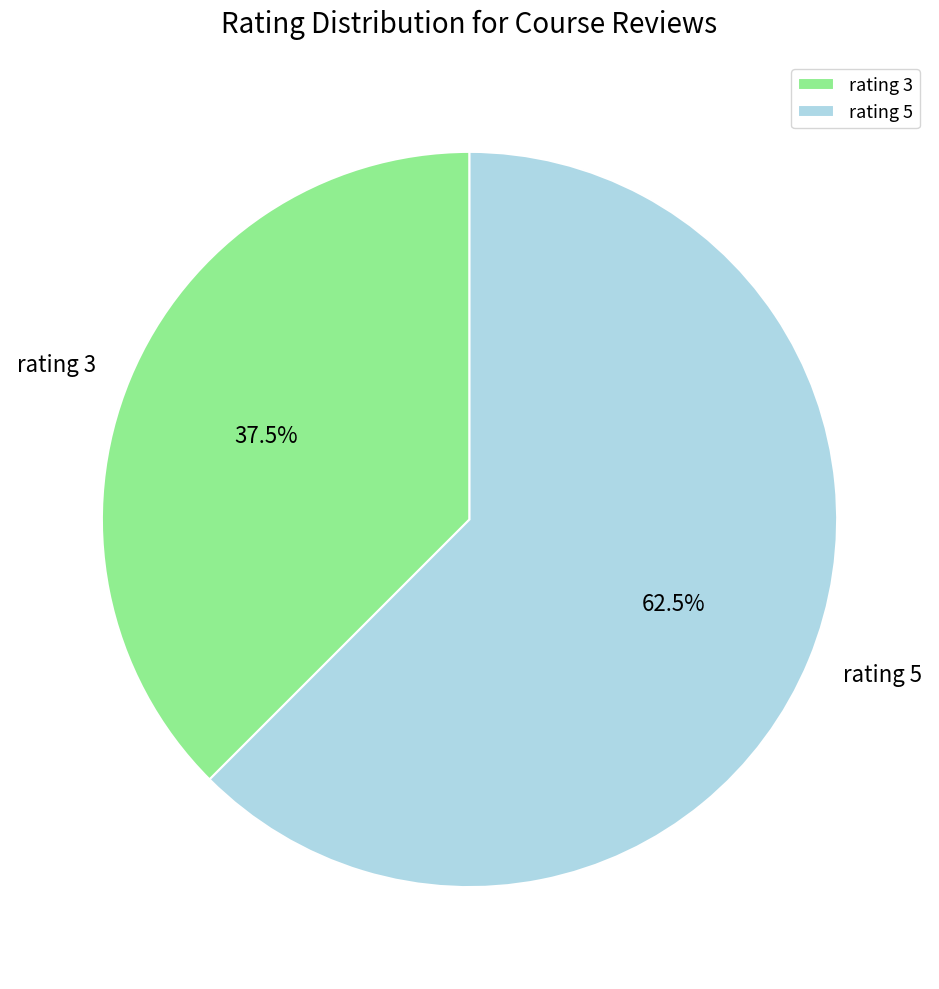

How many slices are in this pie chart?

2